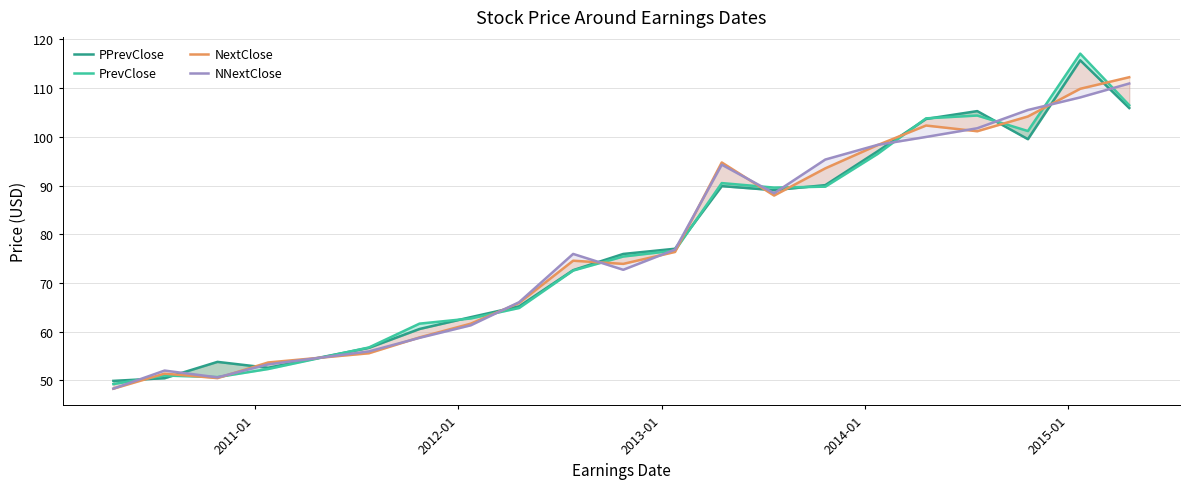

How many data points does each series have?

20